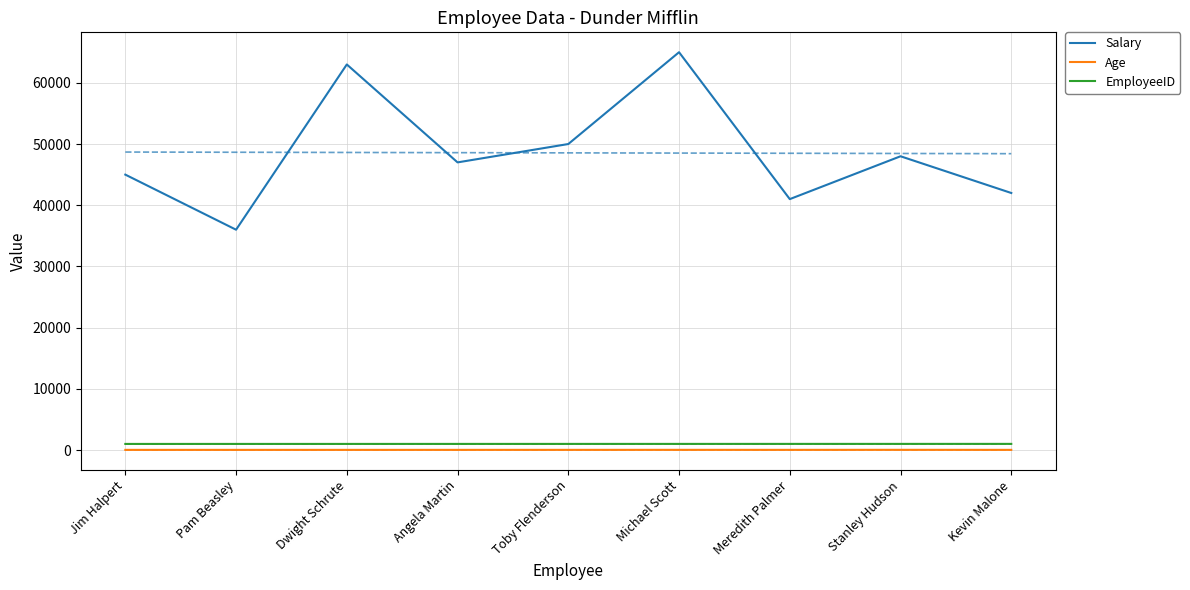

Is it true that Age equals 16 at Kevin Malone?

False